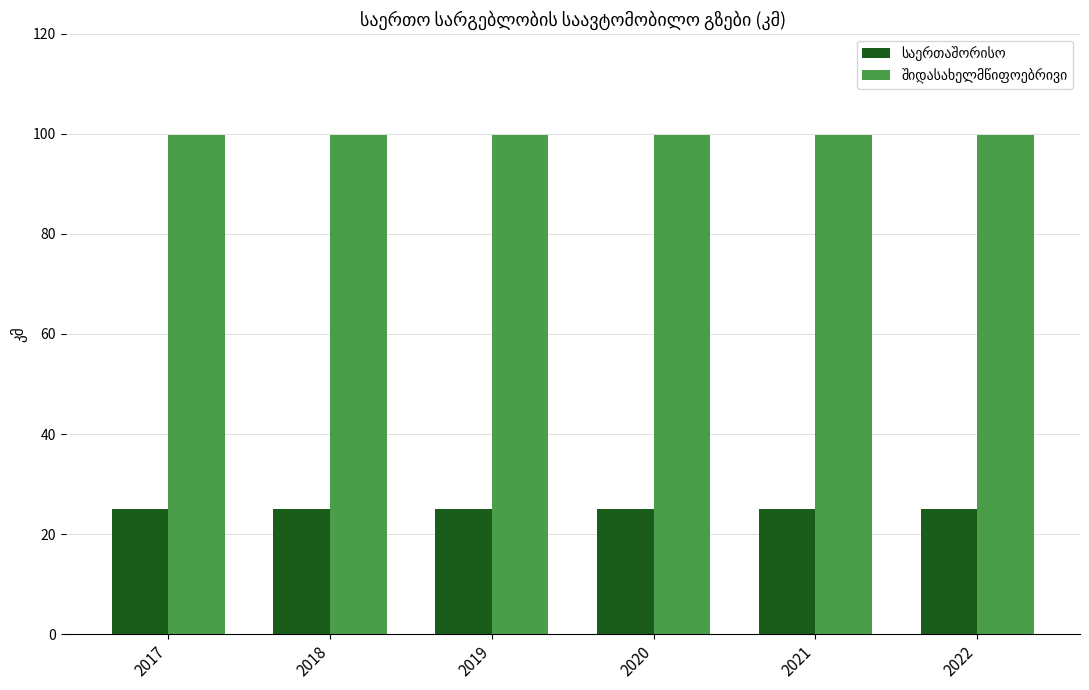

At how many categories does at least one series exceed 34?

6